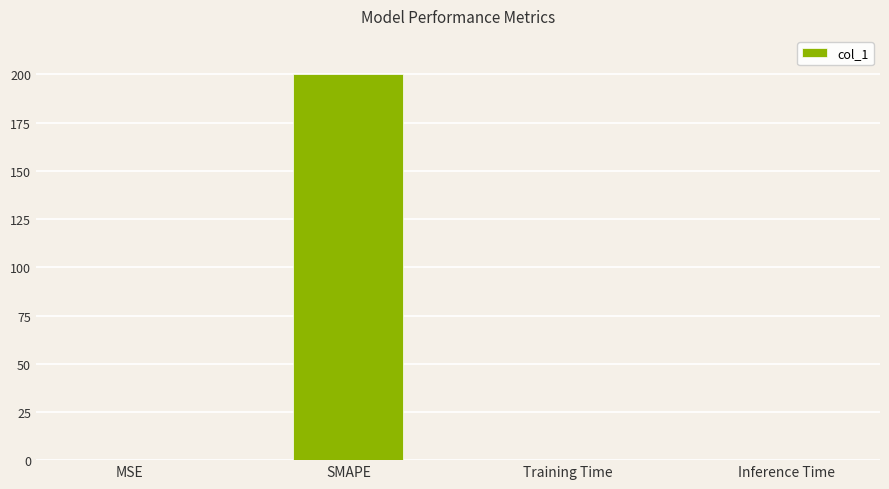

Between Training Time and SMAPE, which is larger?

SMAPE